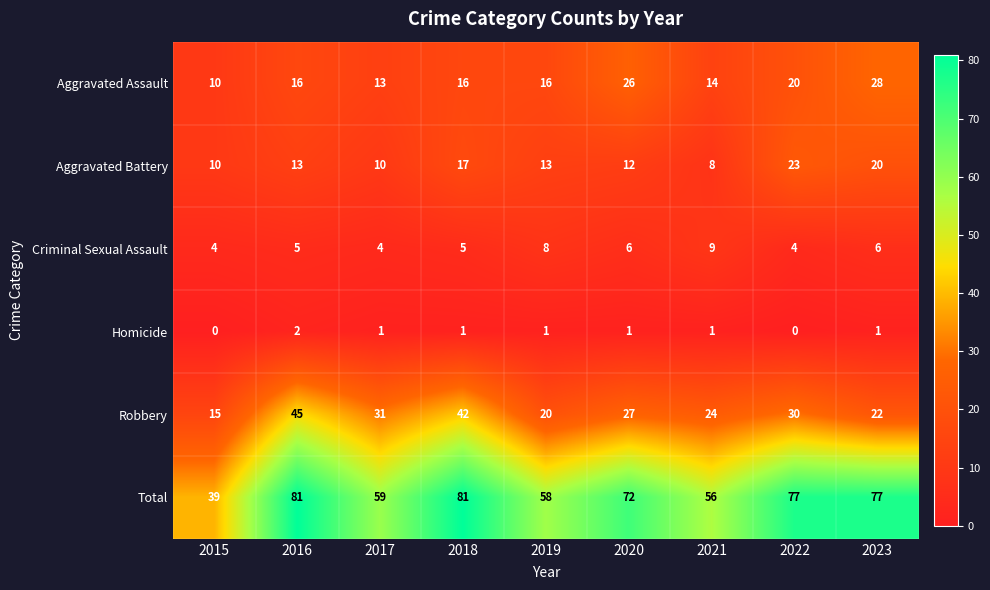

Which series has the largest range (max minus min)?

Total